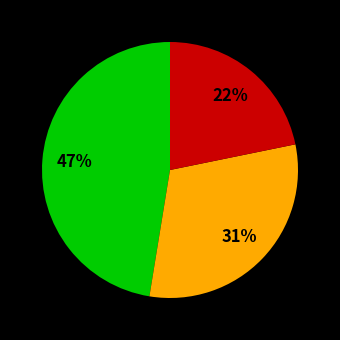

Is there any slice that represents more than half of the pie?

No